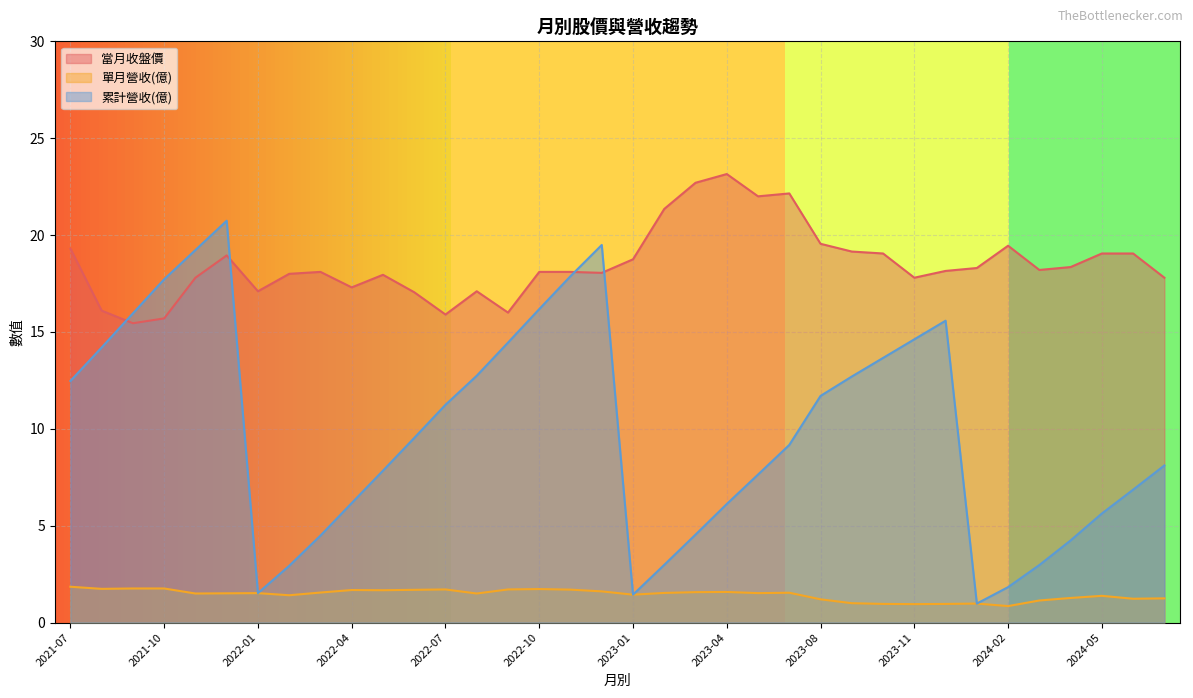

How many lines are shown in the chart?

3